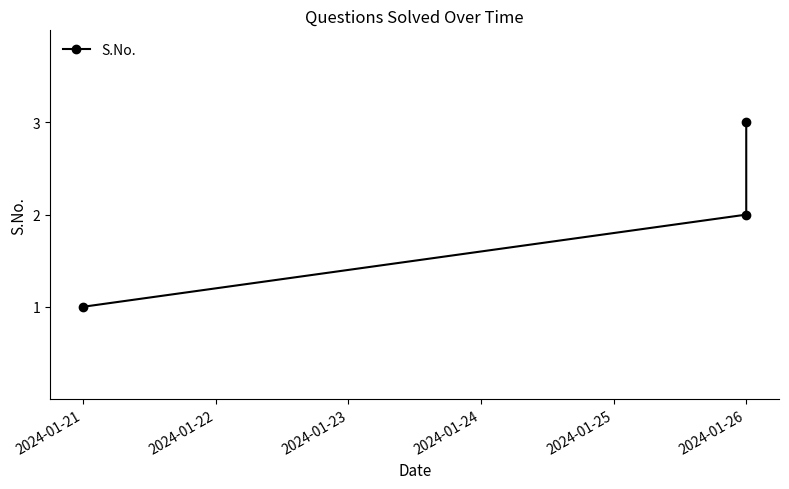

What is the average value?

2